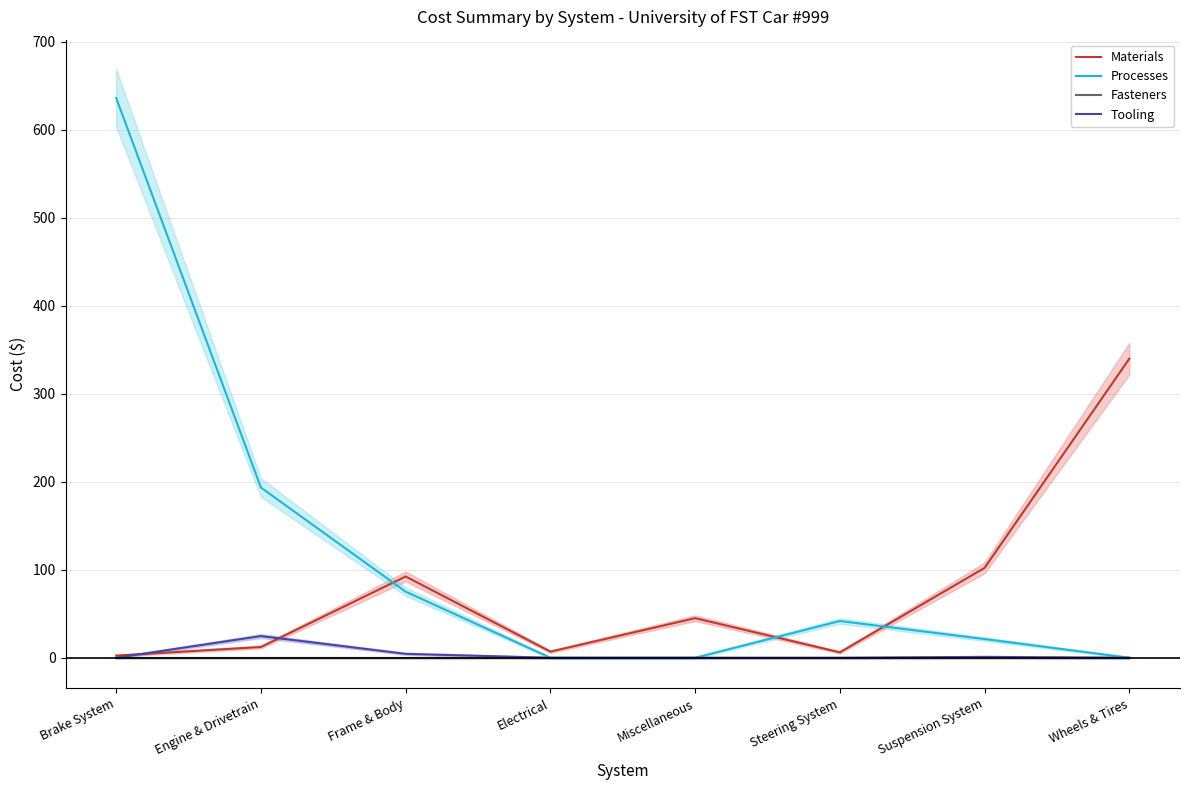

How many lines are shown in the chart?

4